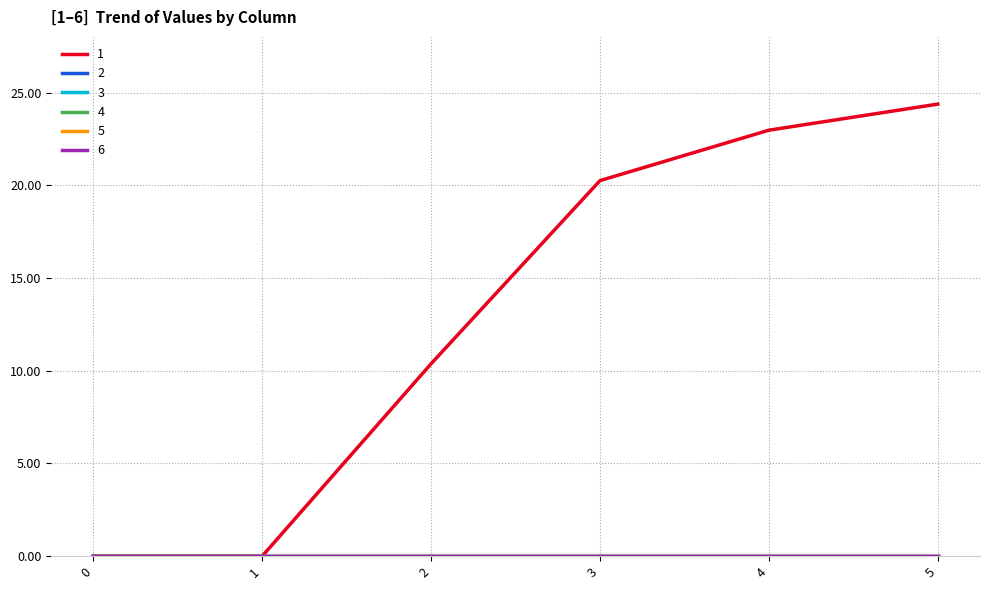

Does the chart have visible grid lines?

Yes